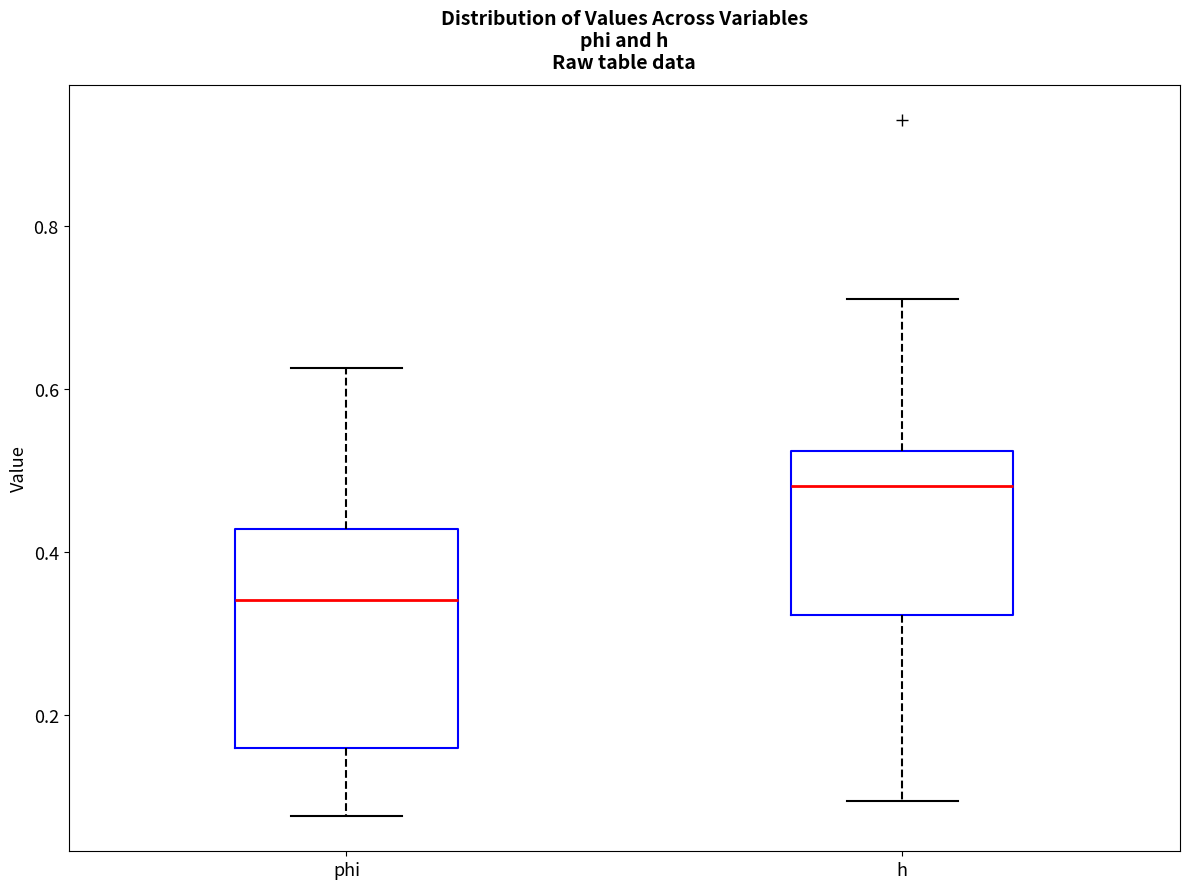

Reading left to right, transcribe this box plot: for each box, give where its median line is, the range the box spans, and where its two whiskers end, as read against the y-axis. The values are not printed on the chart, so give them approximately, as read against the axis.

phi: median 0.34, box 0.16 to 0.42, whiskers 0.08 to 0.62
h: median 0.48, box 0.32 to 0.52, whiskers 0.10 to 0.72